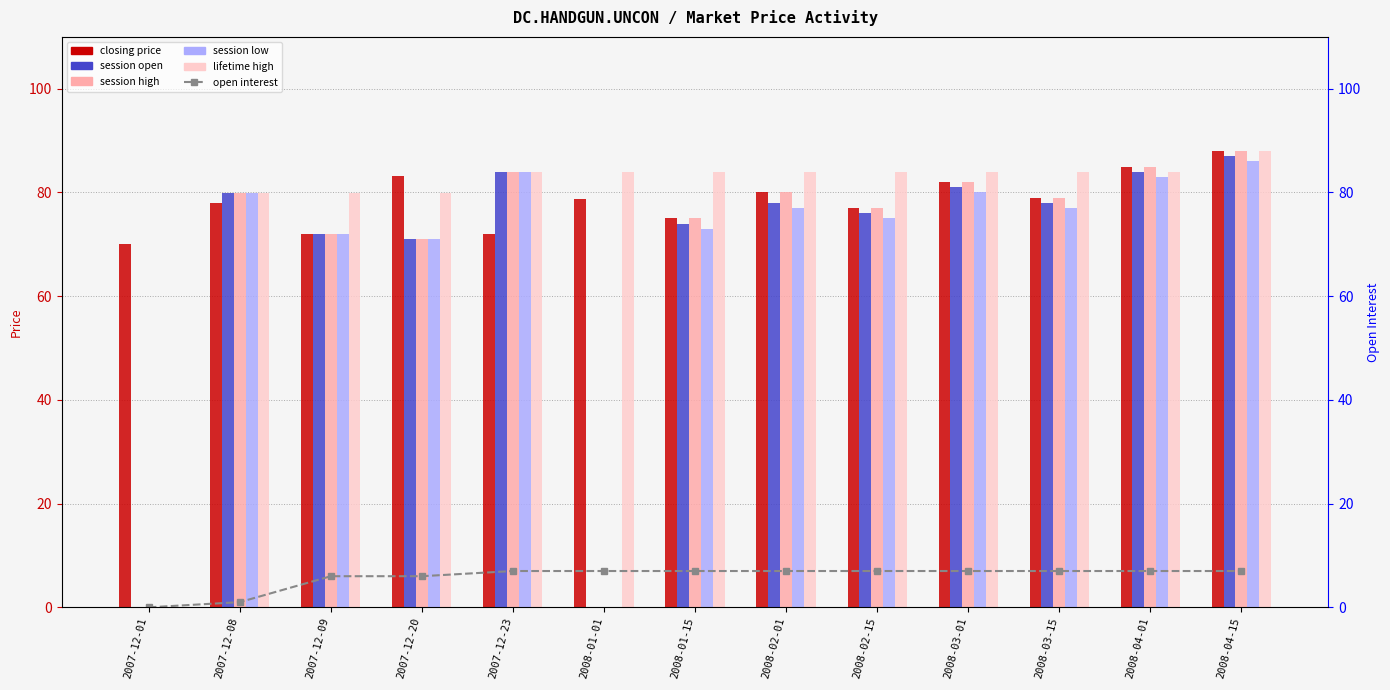

List the series in order of their peak value, lowest first.

open interest, session low, session open, closing price, session high, lifetime high